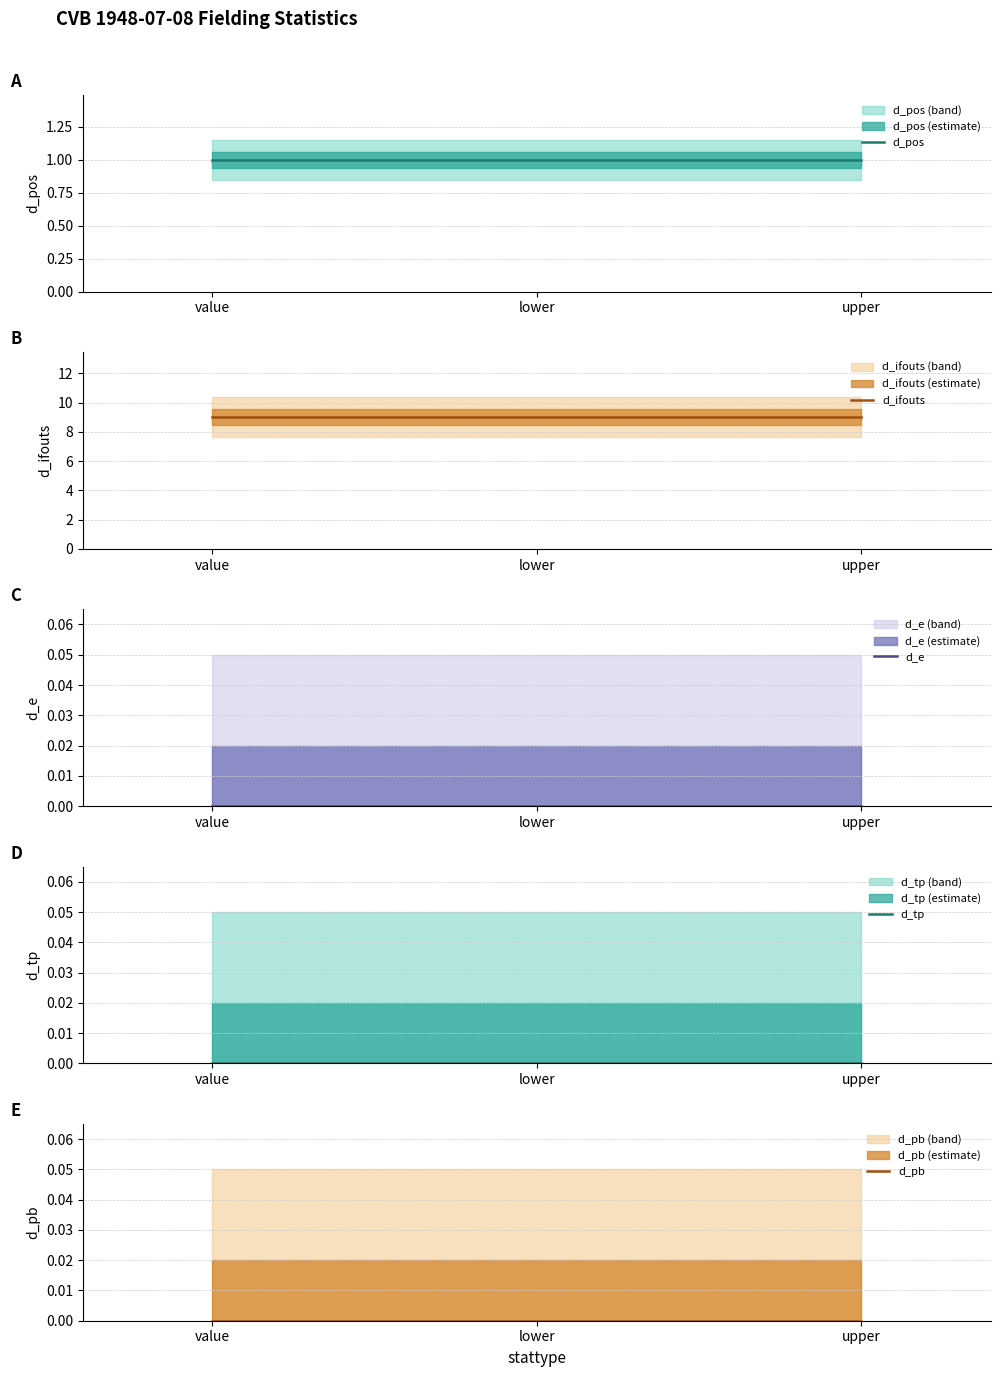

Which series has the largest total across all categories?

d_ifouts